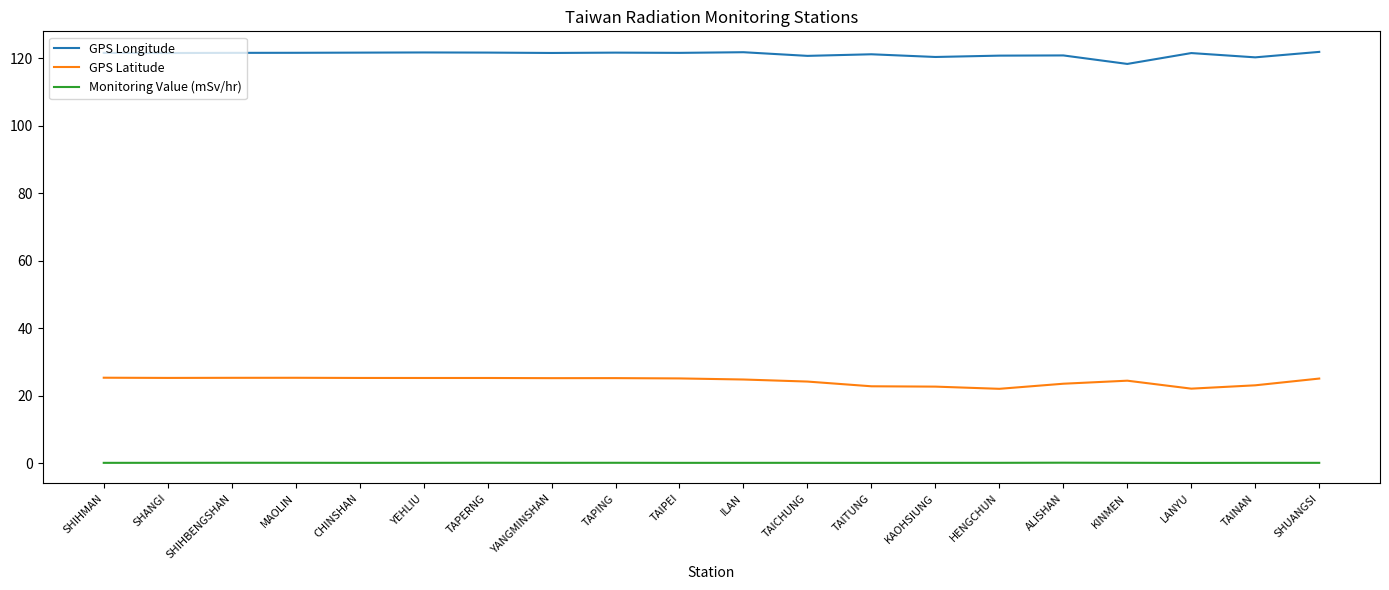

At MAOLIN, list the series in order from largest to smallest.

GPS Longitude, GPS Latitude, Monitoring Value (mSv/hr)